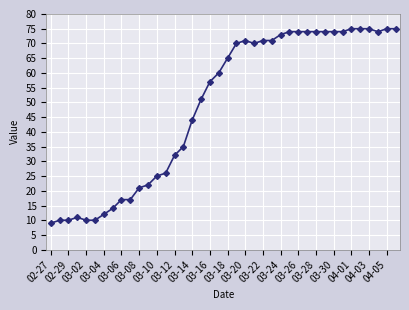

What is the maximum value shown in the chart?

75